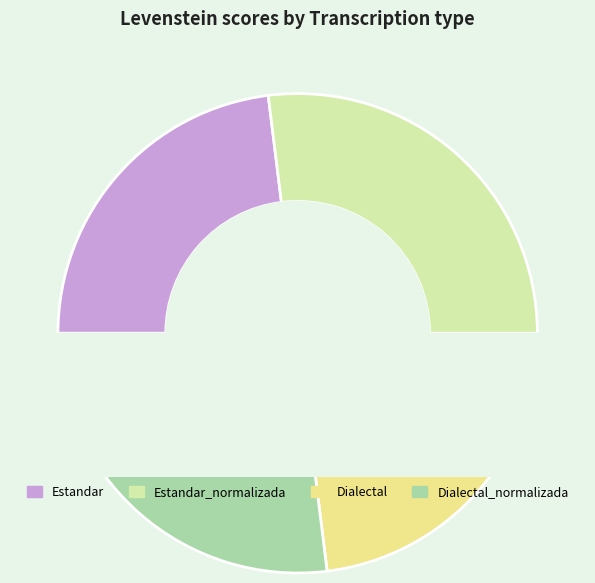

What percentage do Estandar and Dialectal_normalizada together represent?

50.0%